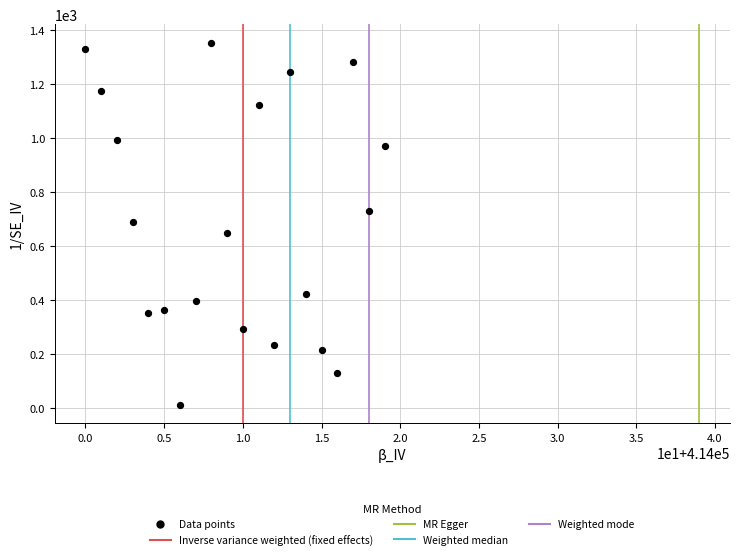

What is the range of Y values (max minus min)?

1343